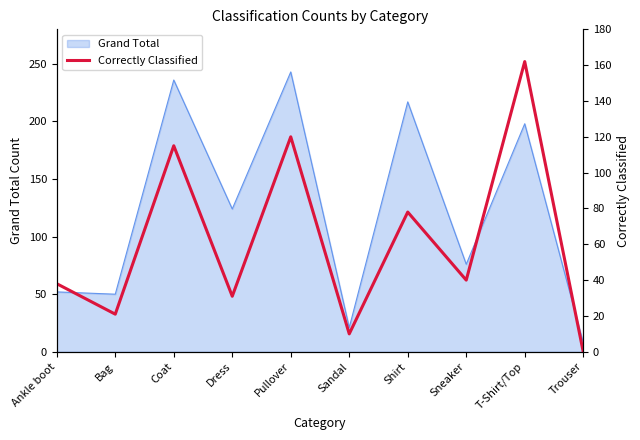

Reading left to right, extract all data points from this chart.

Ankle boot=38	Bag=21	Coat=115	Dress=31	Pullover=120	Sandal=10	Shirt=78	Sneaker=40	T-Shirt/Top=162	Trouser=0